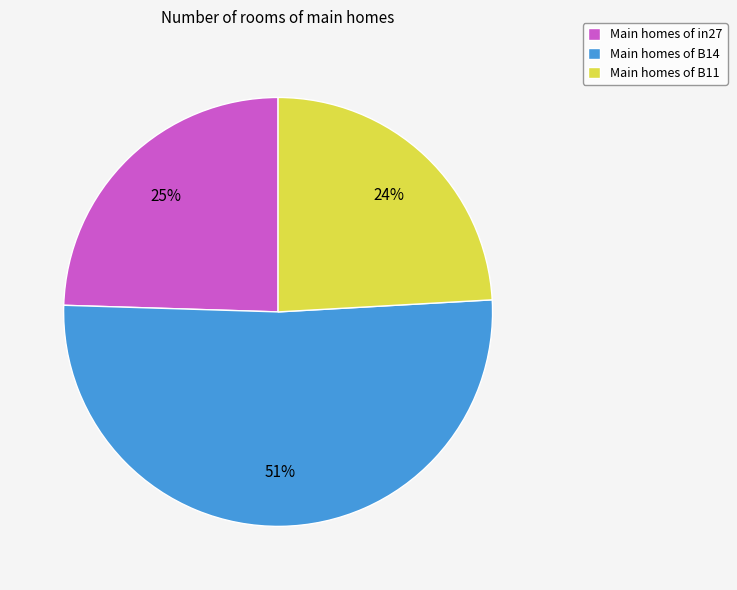

What is the majority slice?

Main homes of B14